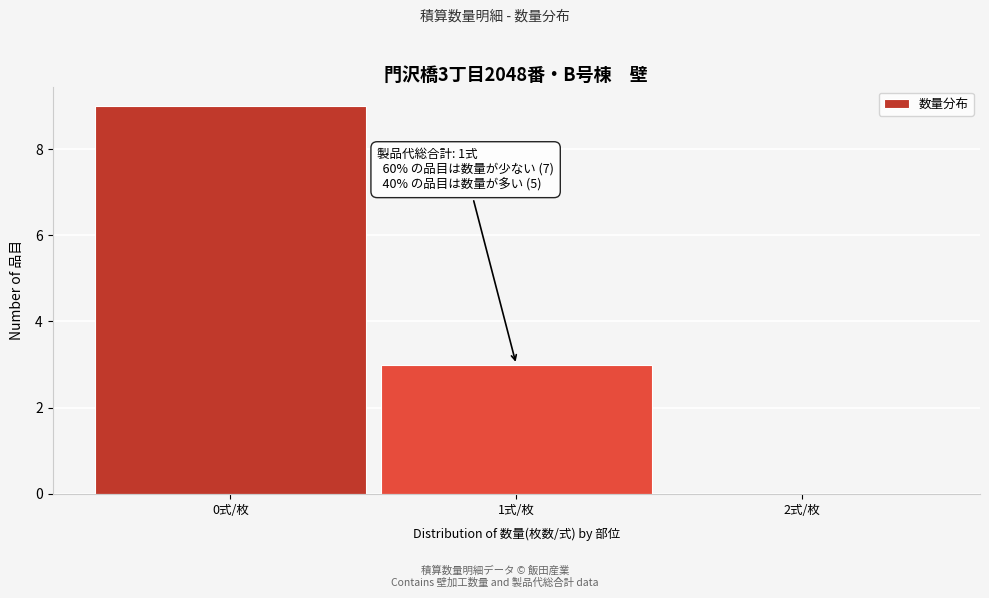

Which range on the x-axis has the tallest bar?

-0.5 to 0.5